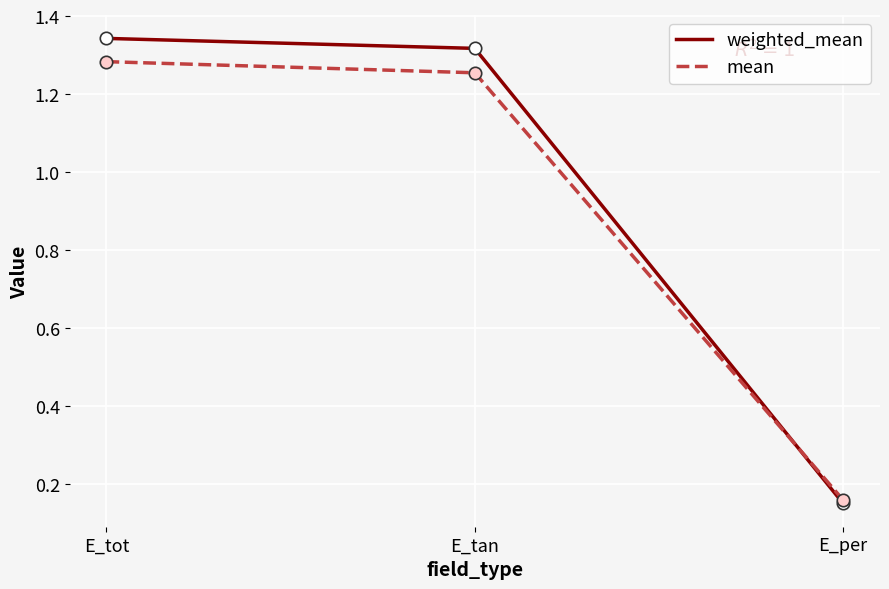

Is the value of mean at E_tot greater than the value of weighted_mean at E_per?

Yes